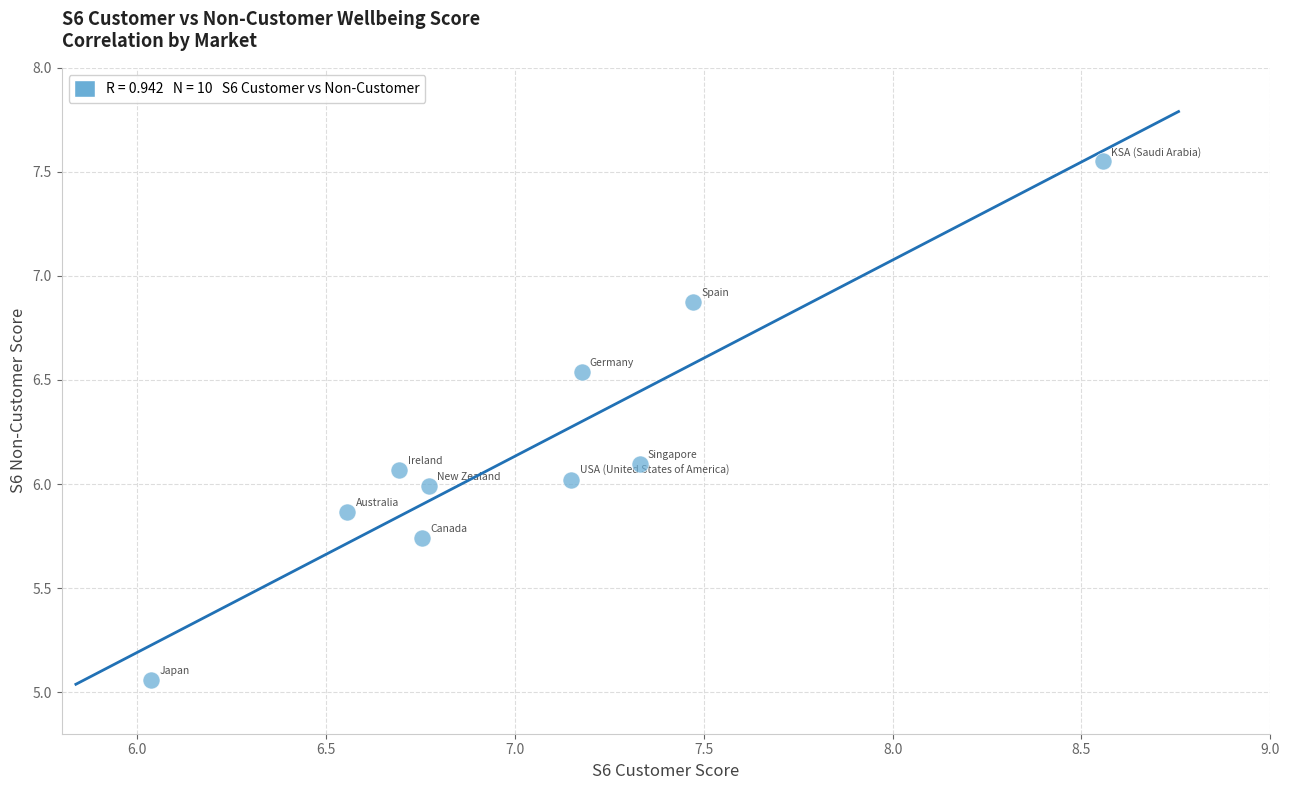

What is the range of X values (max minus min)?

2.5